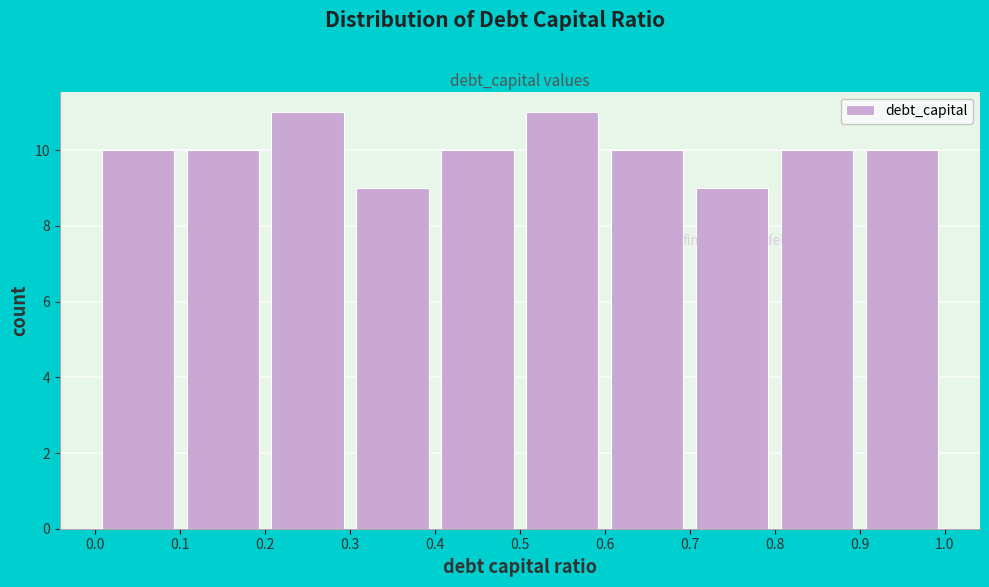

Reading left to right, list every bar in this chart as the range it spans on the x-axis followed by its height. The values are not printed on the chart, so give them approximately, as read against the axis.

0.0 to 0.1: 10
0.1 to 0.2: 10
0.2 to 0.3: 11
0.3 to 0.4: 9
0.4 to 0.5: 10
0.5 to 0.6: 11
0.6 to 0.7: 10
0.7 to 0.8: 9
0.8 to 0.9: 10
0.9 to 1.0: 10